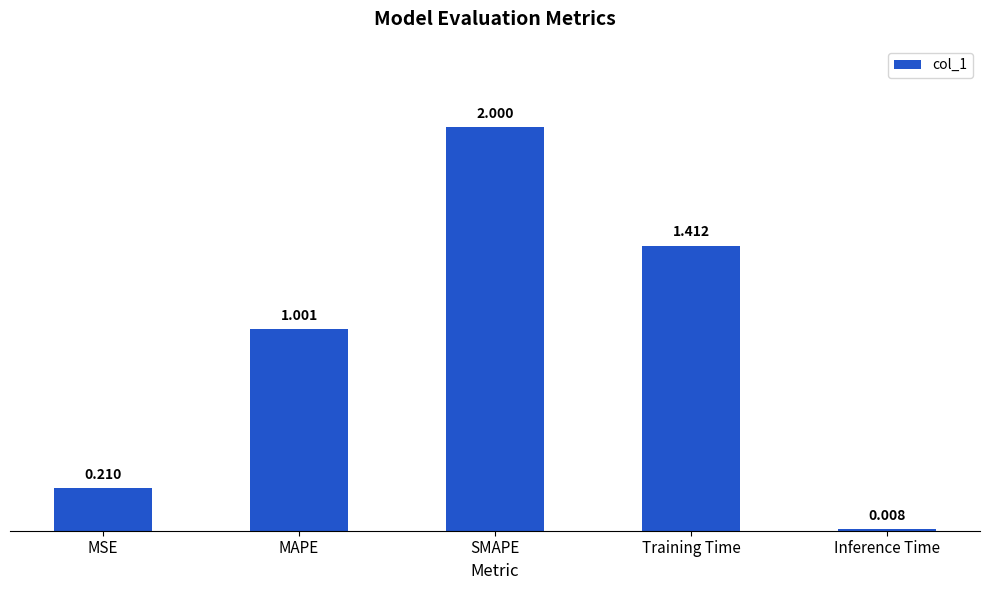

The chart shows a value of 0.5 at MAPE. True or false?

False